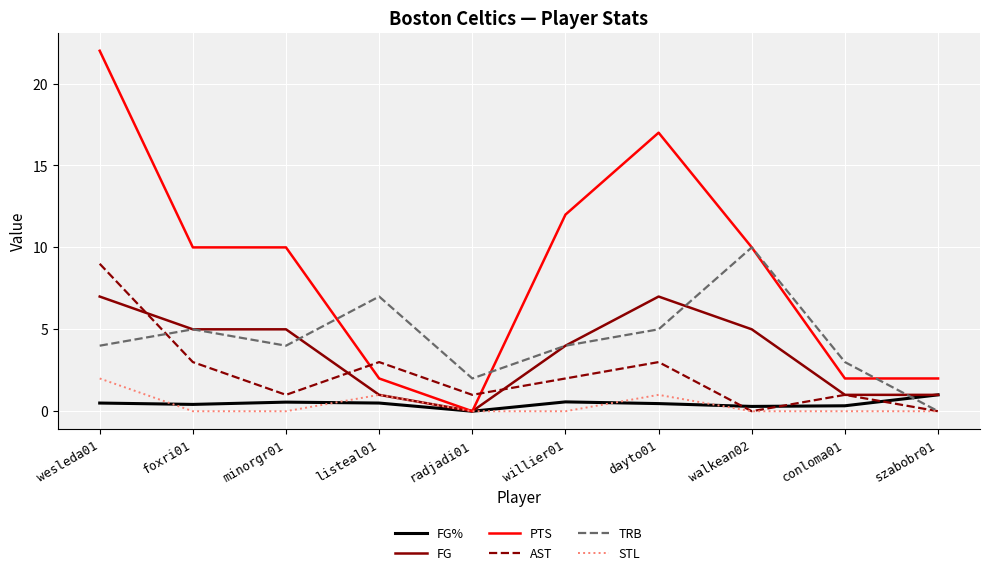

List the series in order of their peak value, highest first.

PTS, TRB, AST, FG, STL, FG%